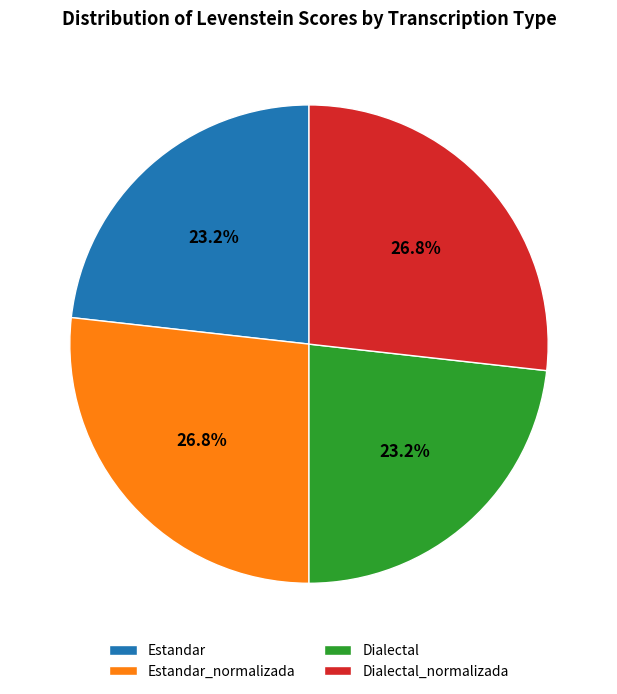

Approximately how many times larger is the value at Dialectal compared to Dialectal_normalizada?

0.9